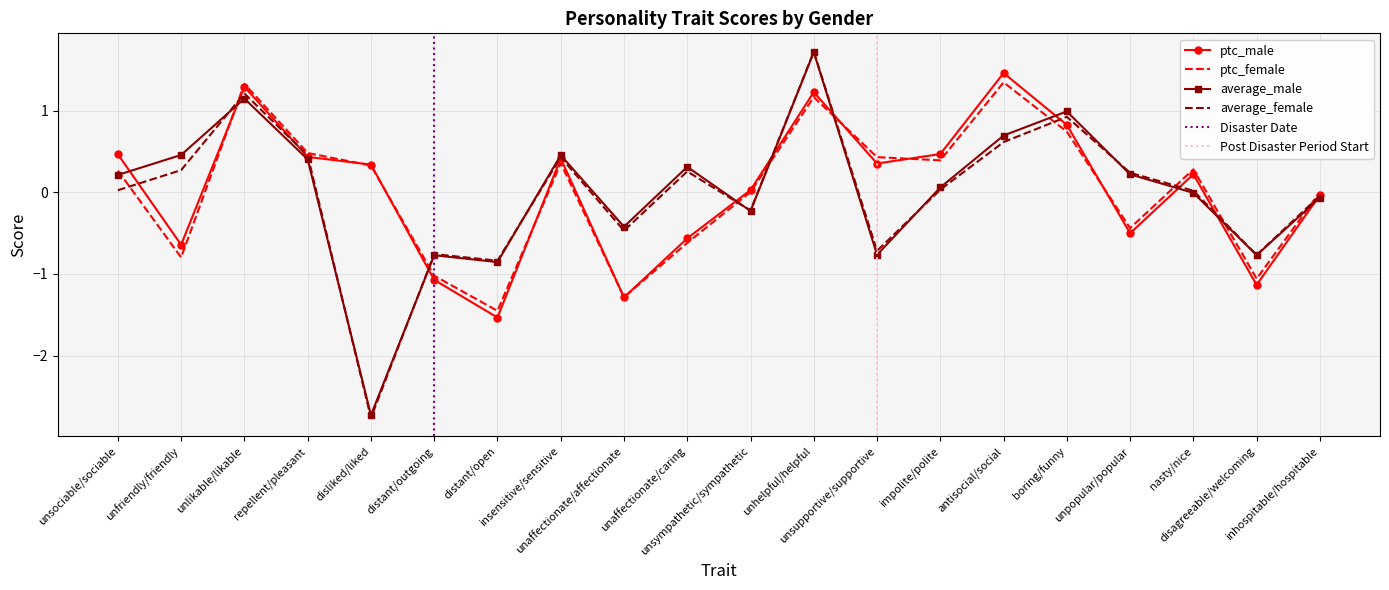

What is the maximum value for ptc_male?

1.5